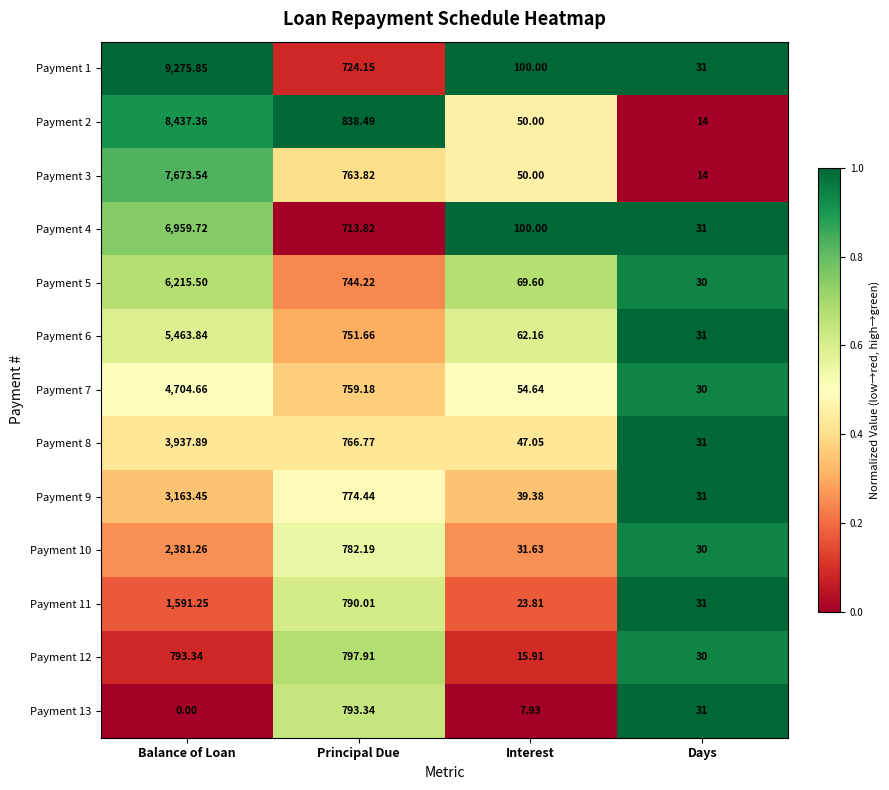

At which label does Payment 9 first exceed 774?

Balance of Loan